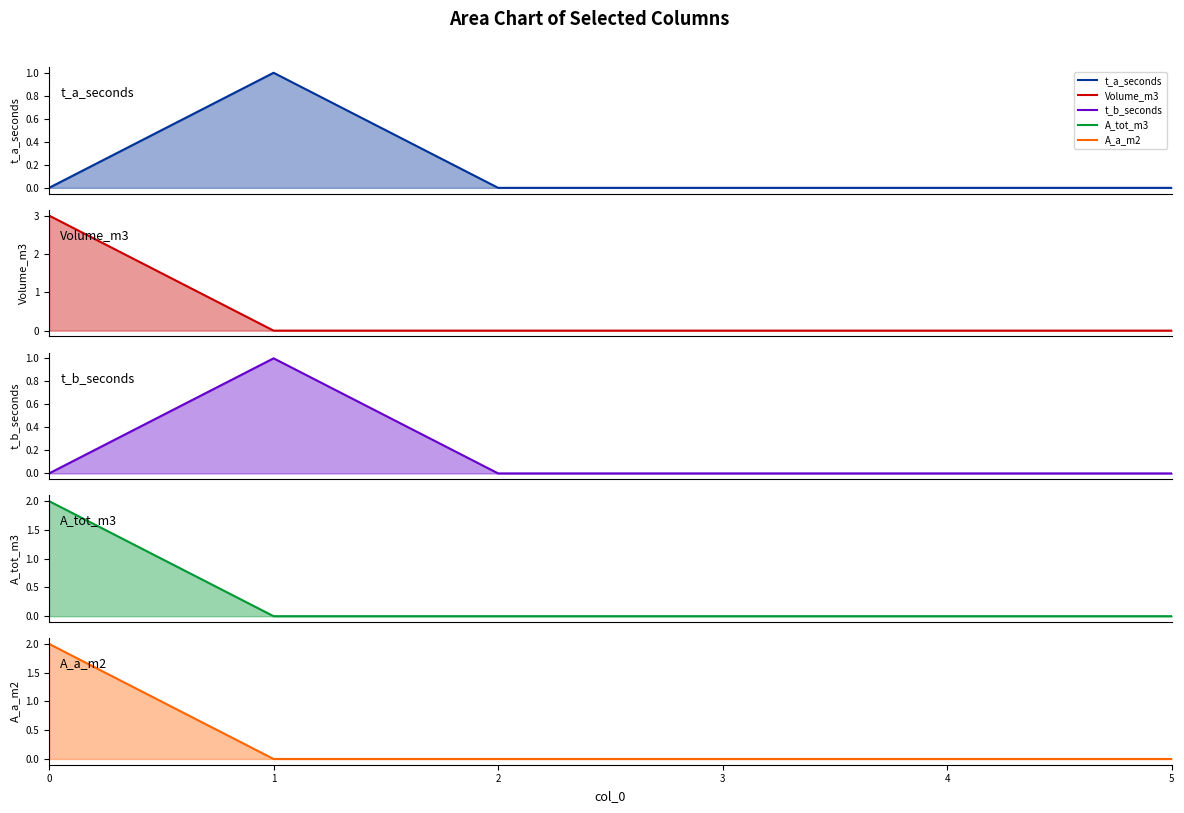

Reading left to right, extract all data points from this chart.

t_a_seconds line: 0=0	1=1	2=0	3=0	4=0	5=0
Volume_m3 line: 0=3	1=0	2=0	3=0	4=0	5=0
t_b_seconds line: 0=0	1=1	2=0	3=0	4=0	5=0
A_tot_m3 line: 0=2	1=0	2=0	3=0	4=0	5=0
A_a_m2 line: 0=2	1=0	2=0	3=0	4=0	5=0